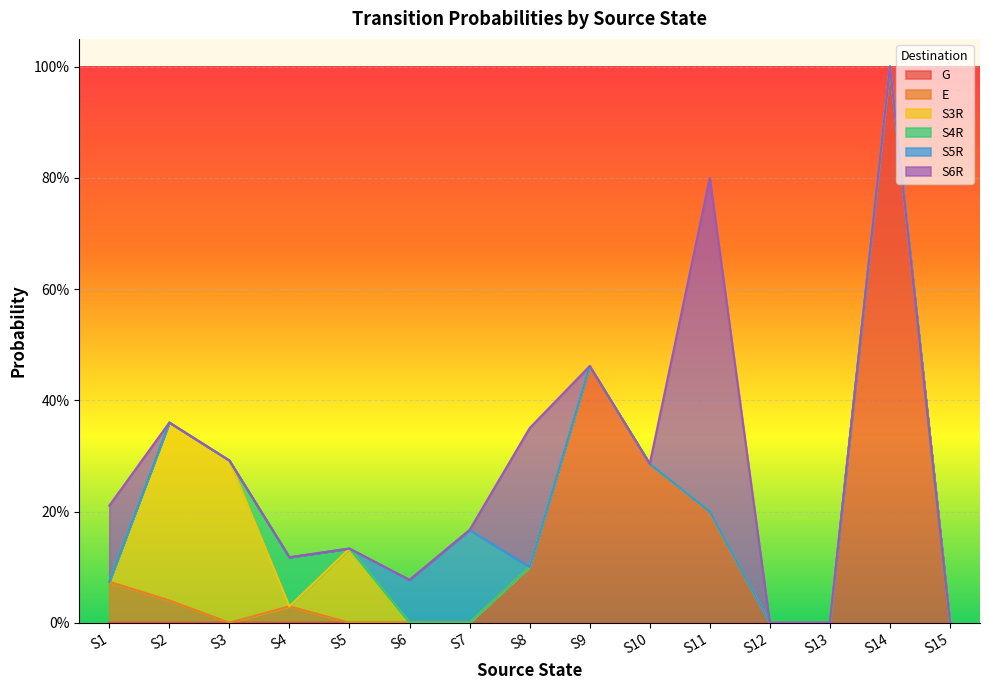

Does the chart display data point markers on the line(s)?

No